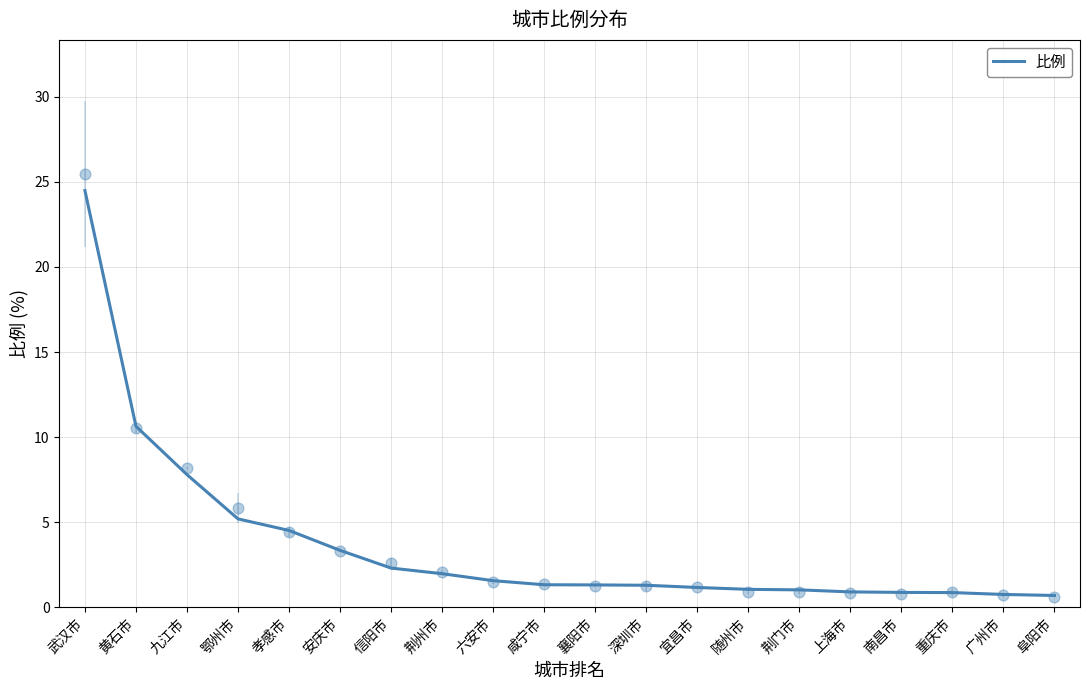

What is the change in value from 武汉市 to 荆门市?

-23.5